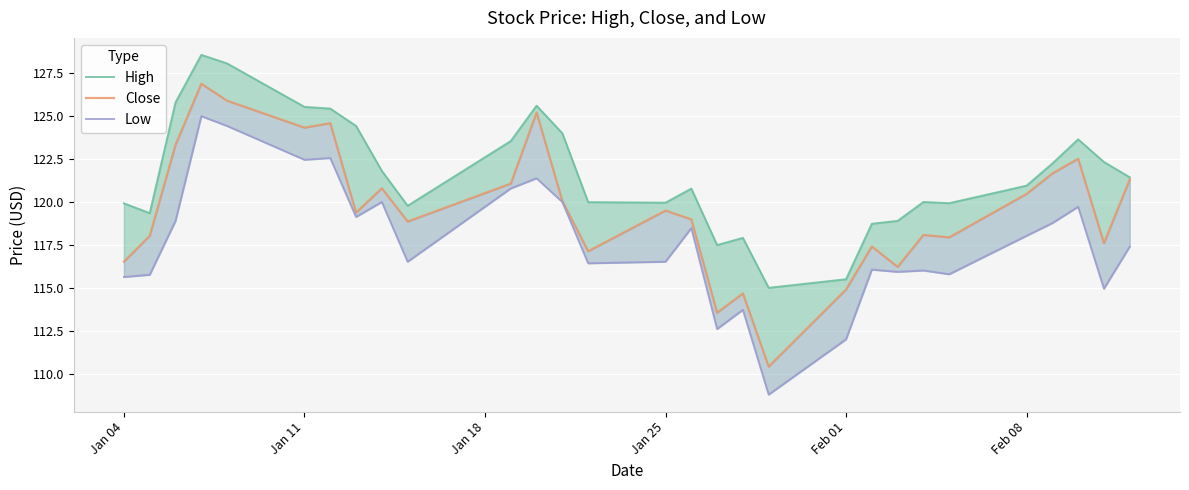

What is the minimum value for High?

115.0